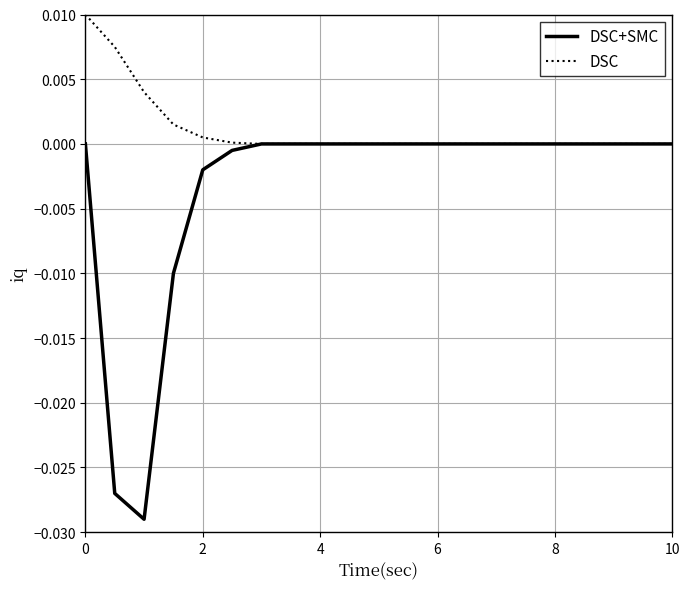

How many lines are shown in the chart?

2